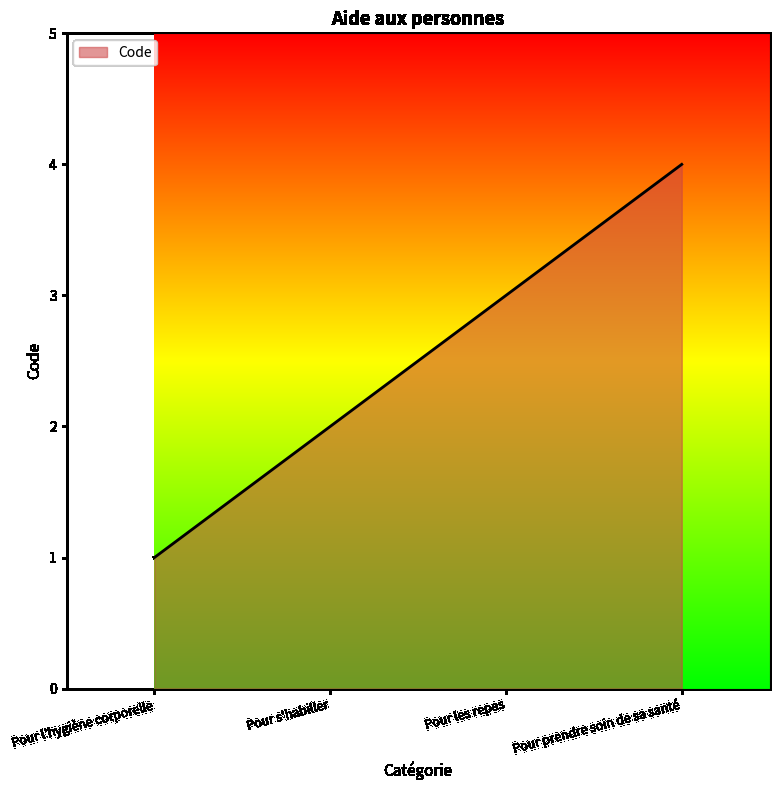

True or false: the data has more than 0 interior local peaks.

False